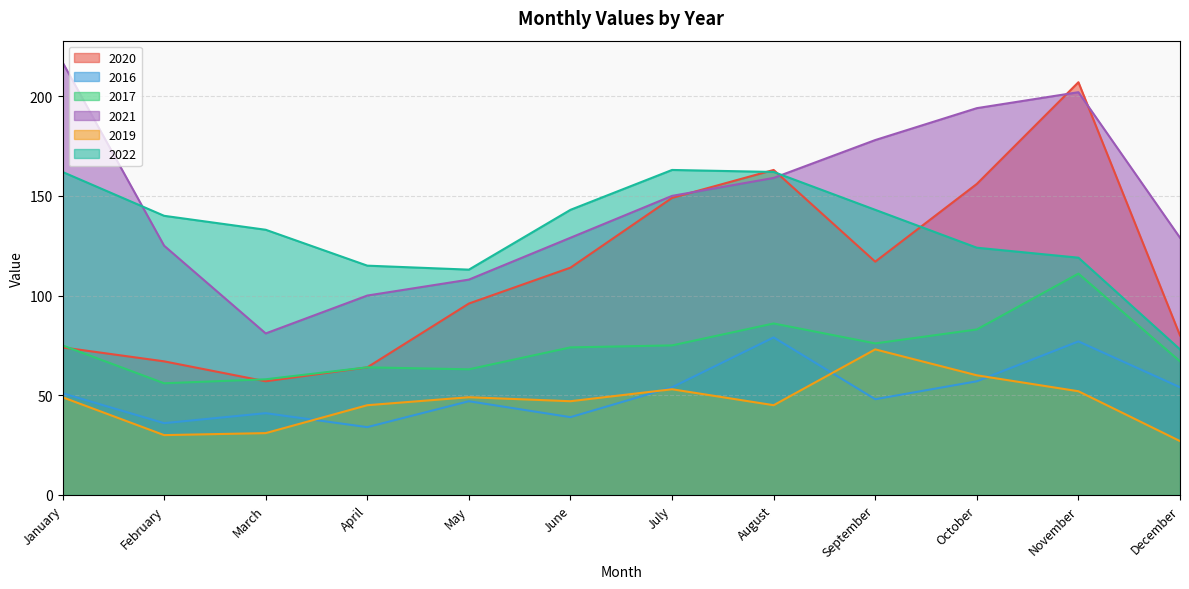

True or false: 2019 has a value of 10 at March.

False